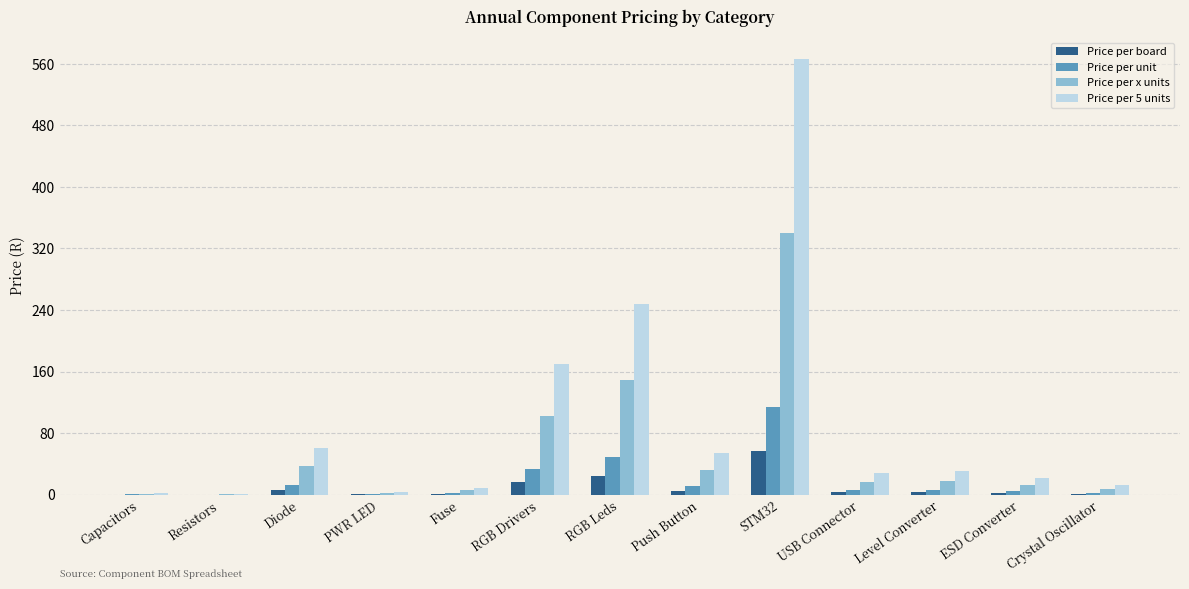

The Price per unit series shows 113.3 at STM32. True or false?

True